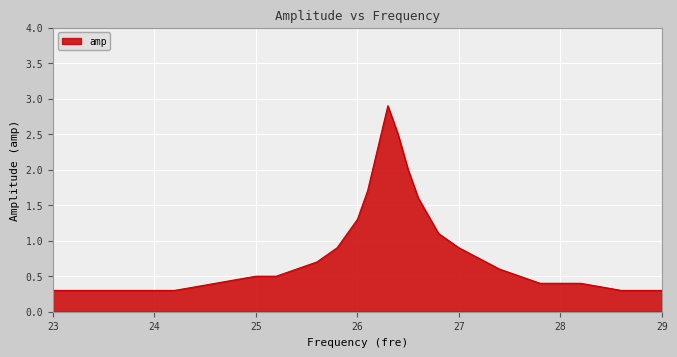

What is the maximum value shown in the chart?

2.9